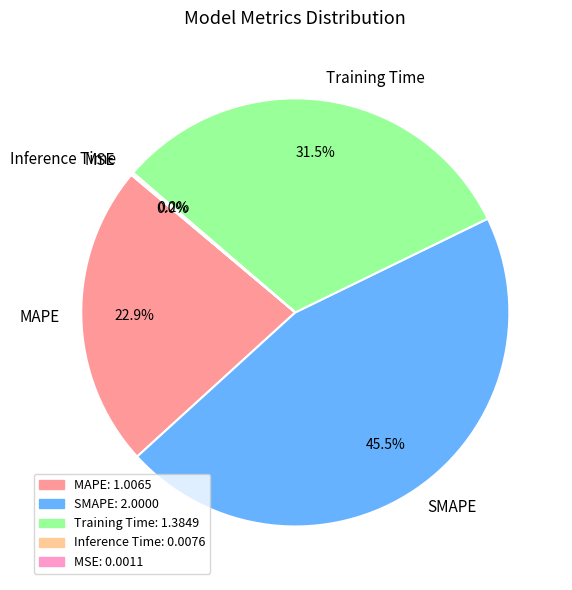

Does SMAPE account for over 50% of the chart?

No